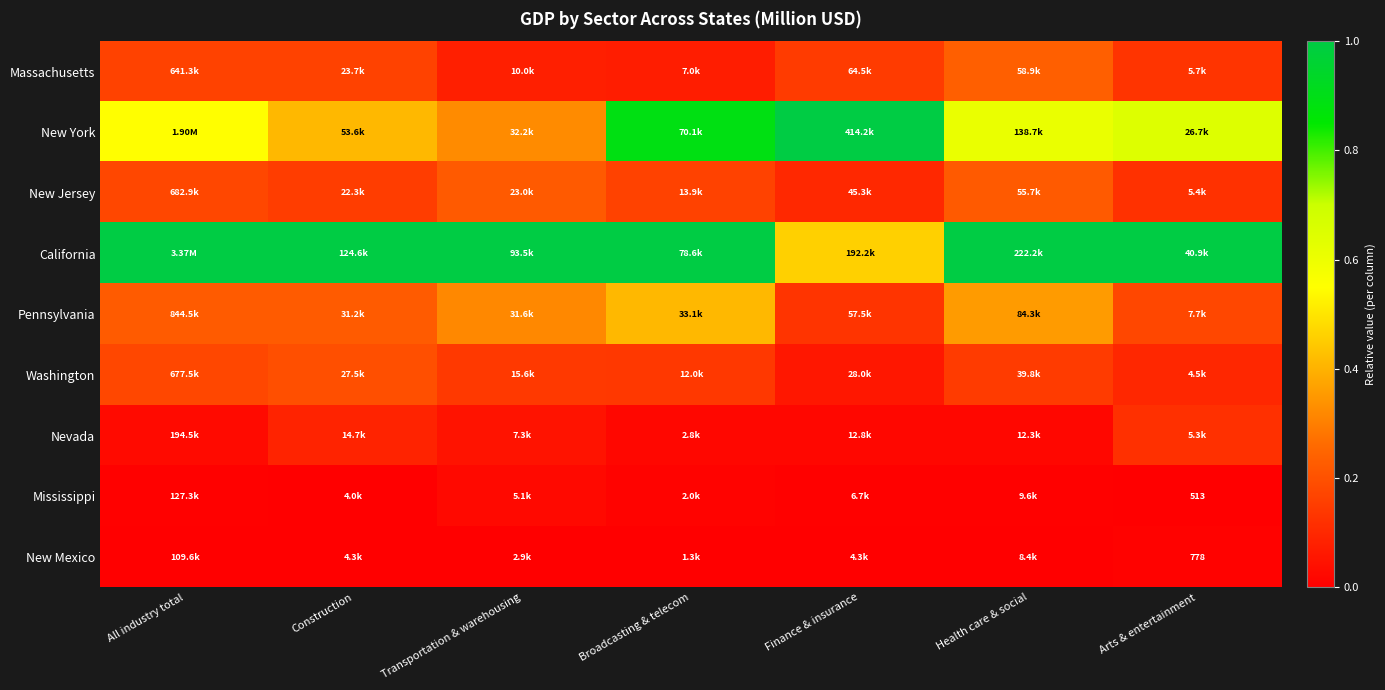

The value of California at Health care & social is 1.5. True or false?

False